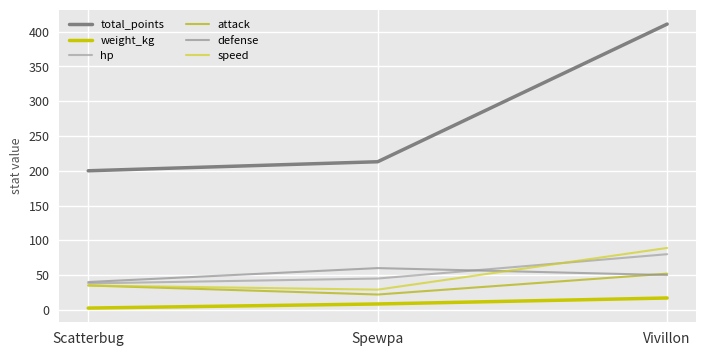

Is this an area chart (filled region under the line)?

No